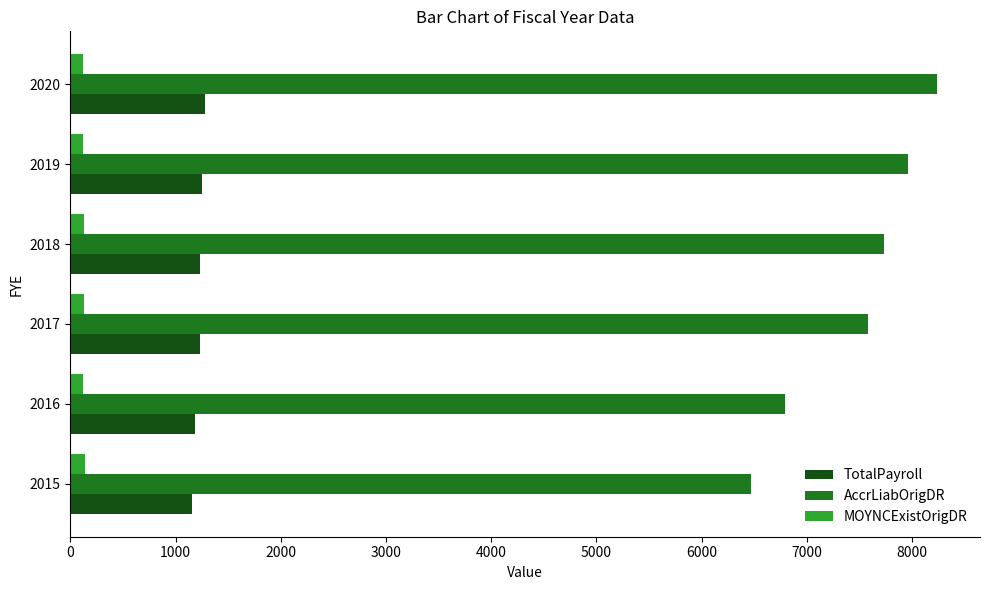

What is the minimum value for TotalPayroll?

1156.9